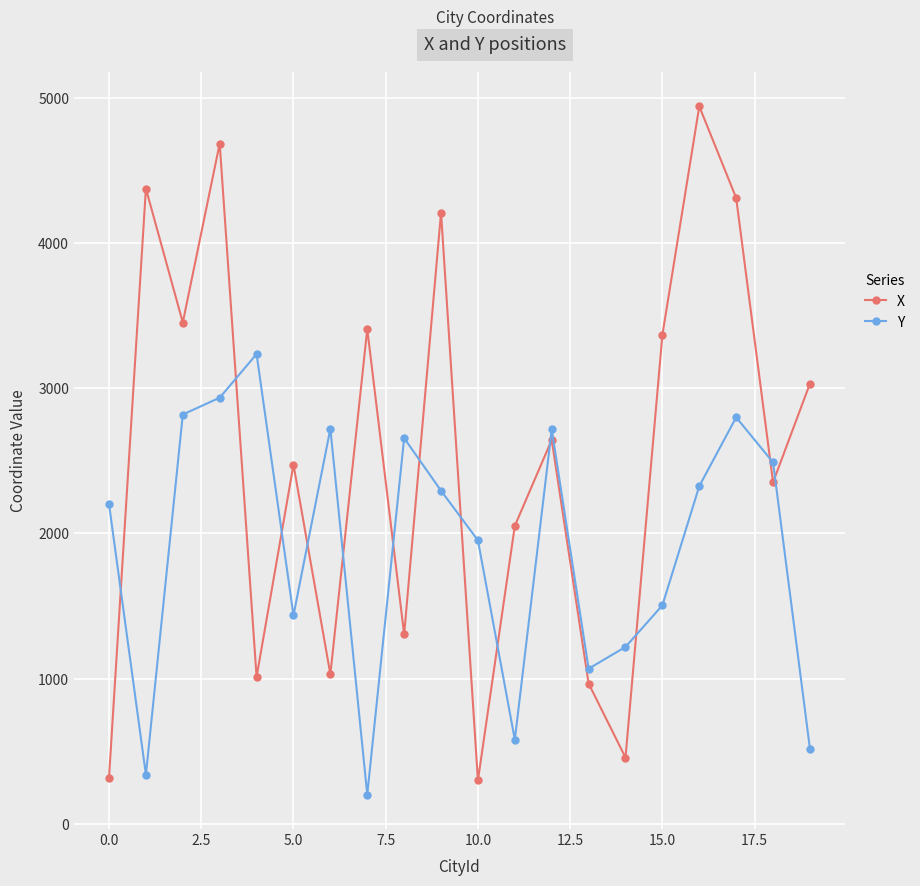

Which series ends up on top after the final intersection of X and Y?

X